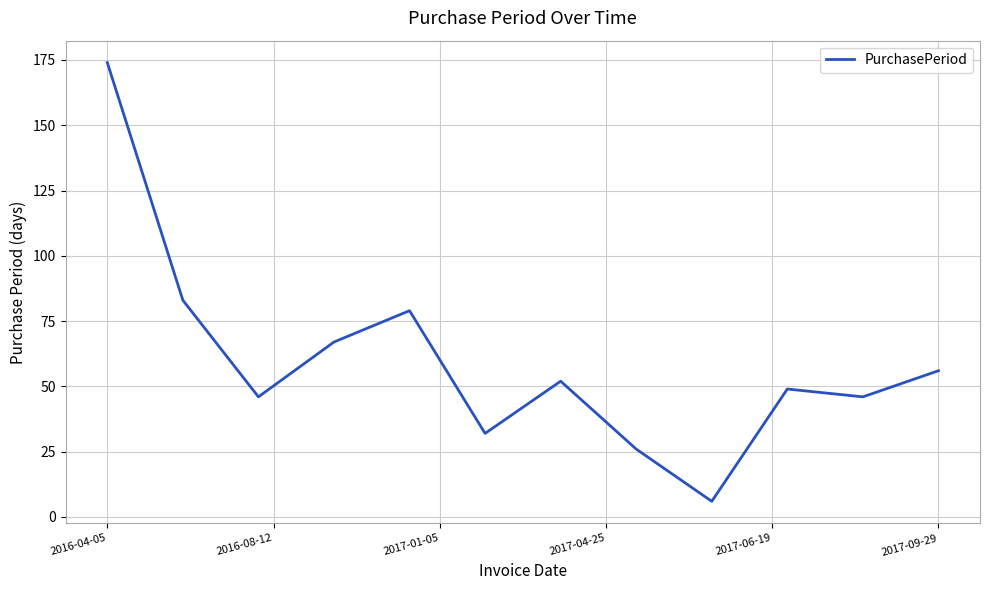

Is this an area chart (filled region under the line)?

No